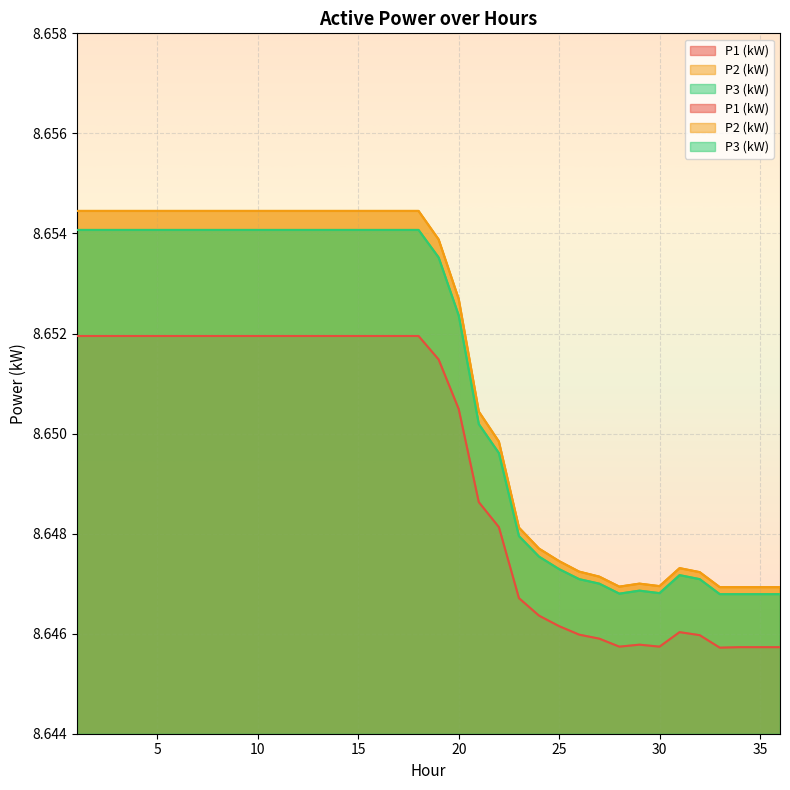

What is the total value across all series at 11?

26.0